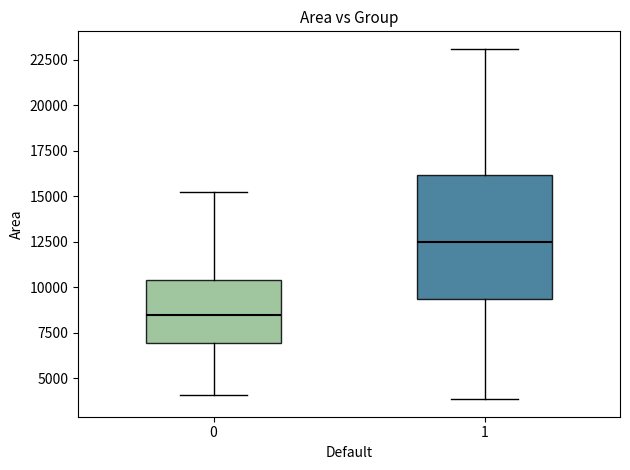

Reading left to right, transcribe this box plot: for each box, give where its median line is, the range the box spans, and where its two whiskers end, as read against the y-axis. The values are not printed on the chart, so give them approximately, as read against the axis.

0: median 8500, box 7000 to 10500, whiskers 4000 to 15000
1: median 12500, box 9500 to 16000, whiskers 4000 to 23000